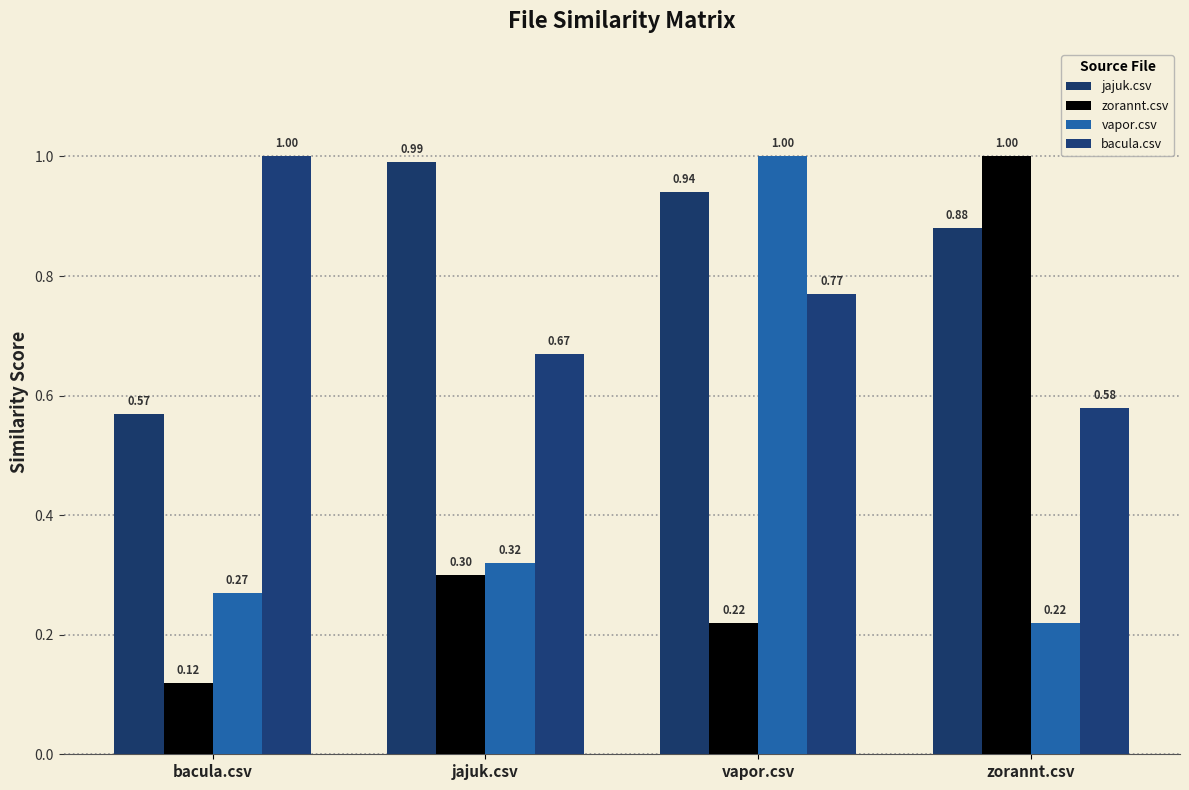

Which series has the largest total across all categories?

jajuk.csv